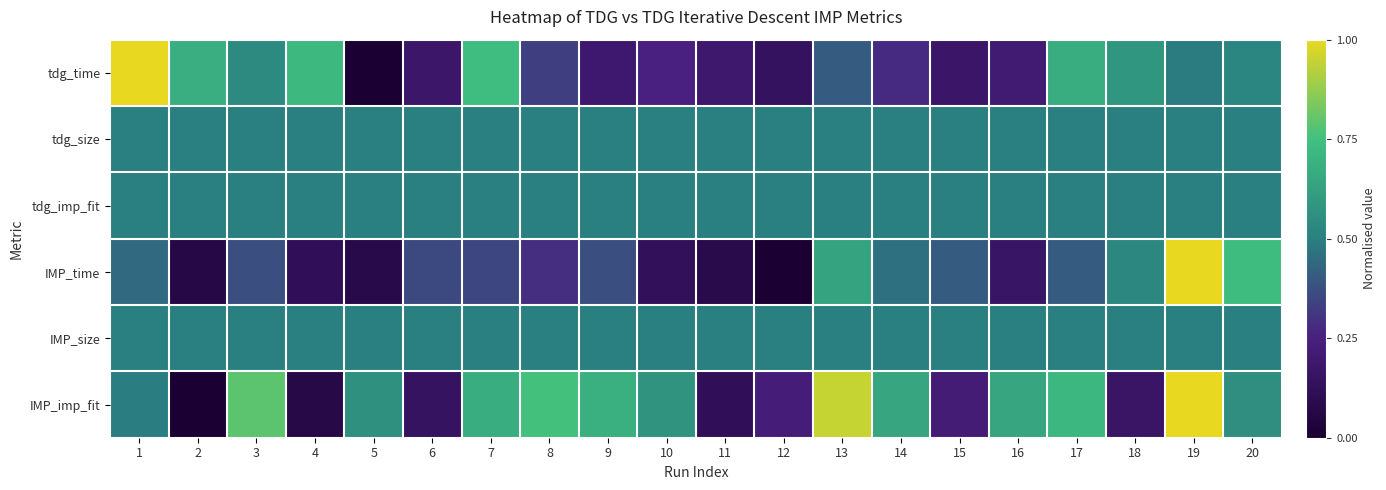

Which has a higher value, 11 or 1?

1